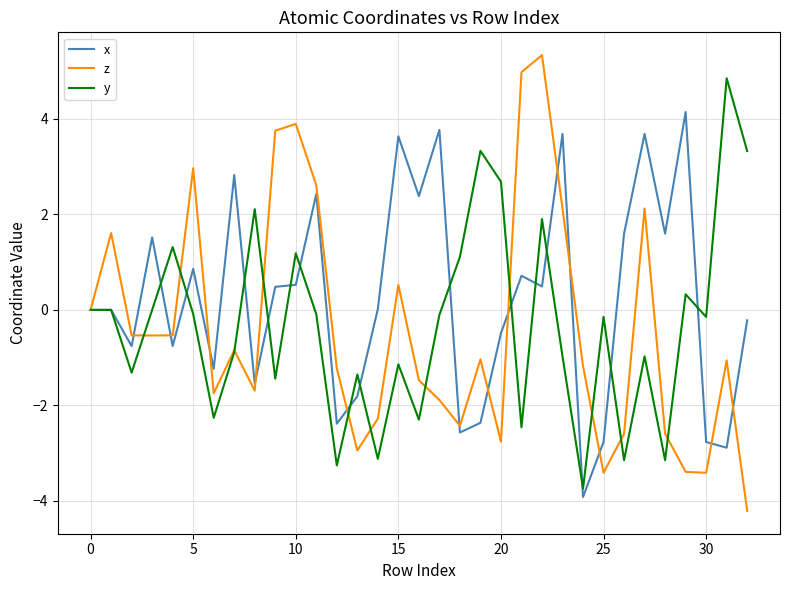

Which series ends up on top after the final intersection of x and z?

x